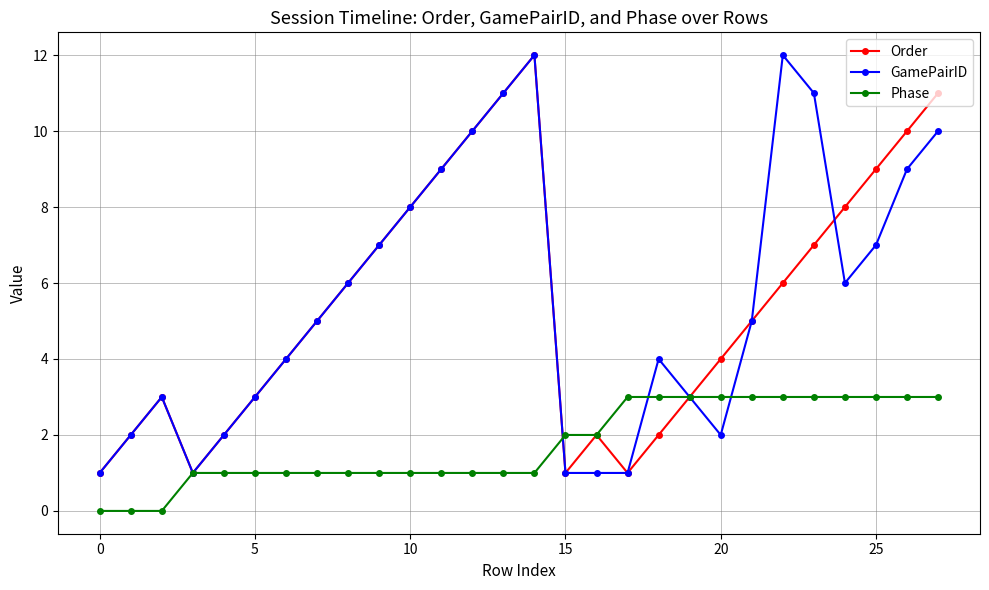

How many categories are shown in the chart?

28